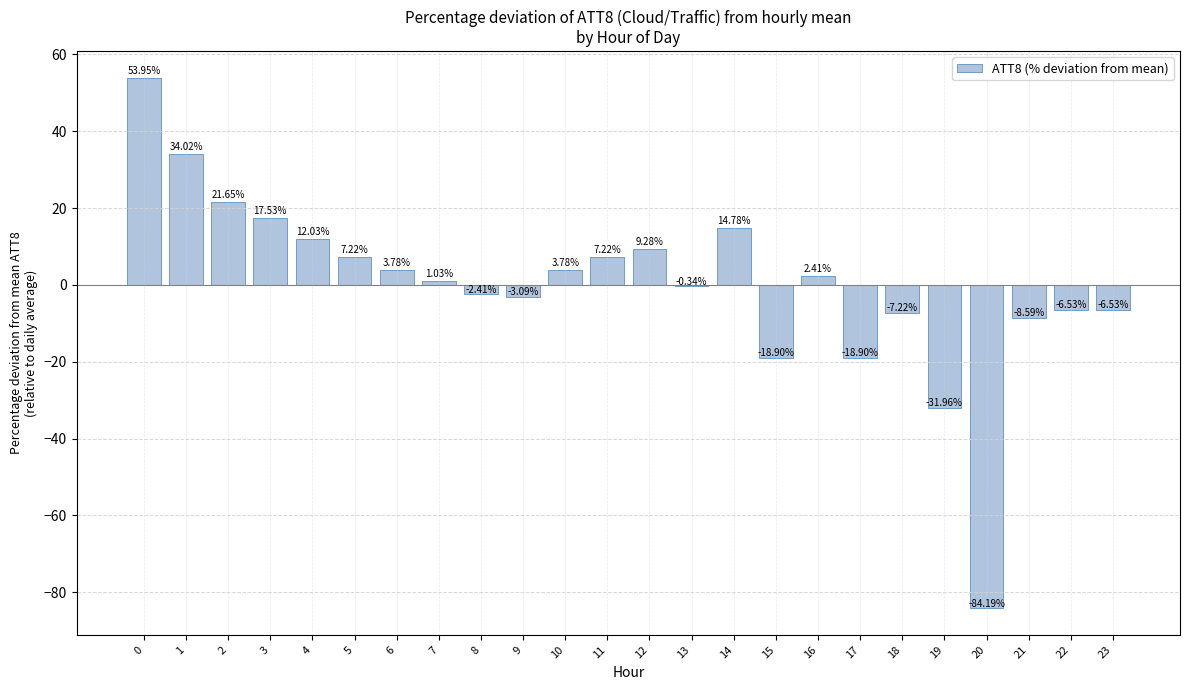

What is the change in value from 8 to 22?

-4.1